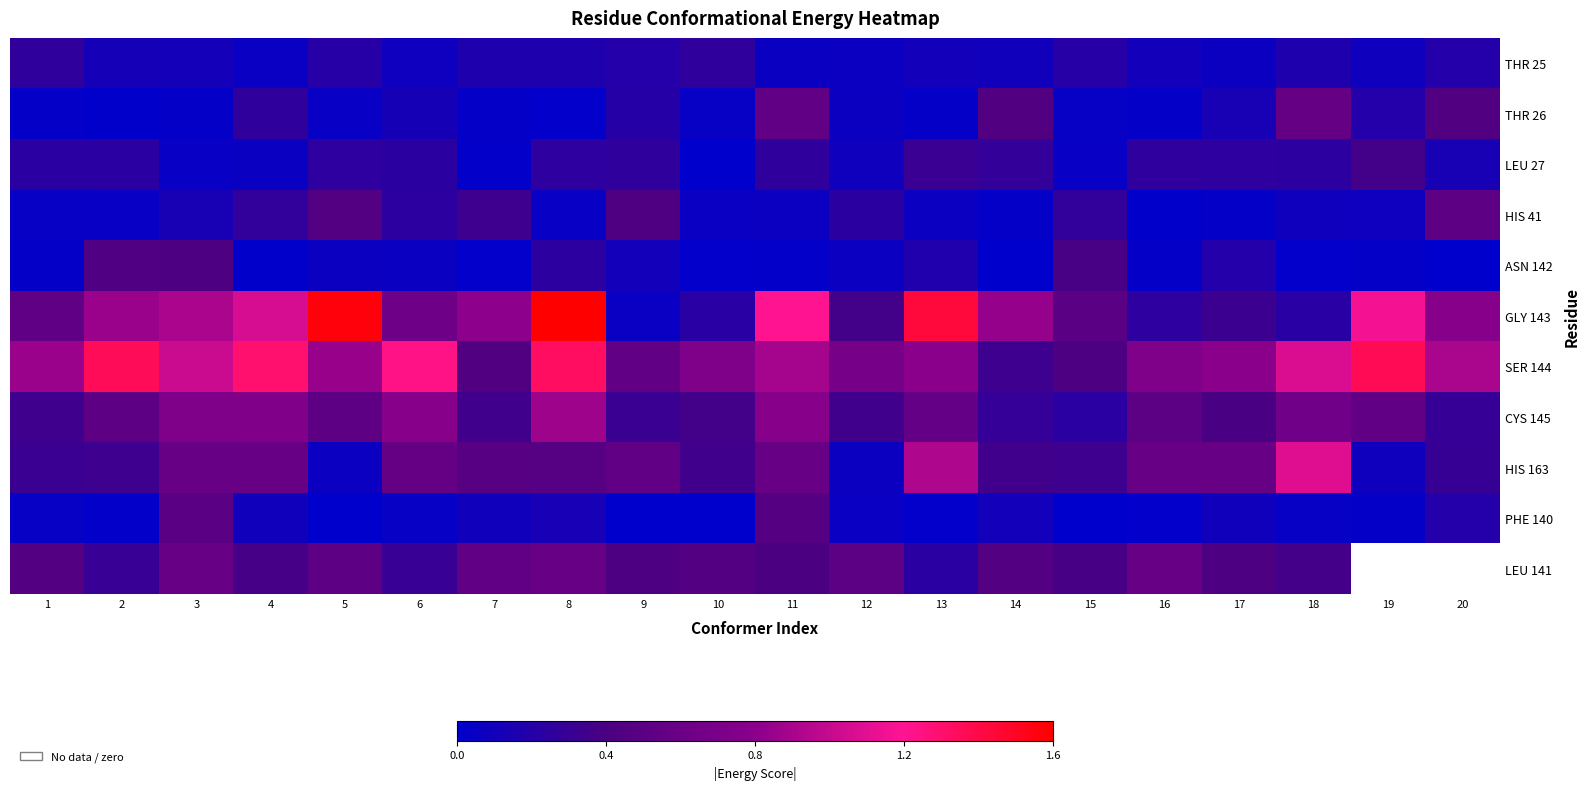

Is the value of LEU 27 at 2 greater than the value of HIS 41 at 8?

Yes